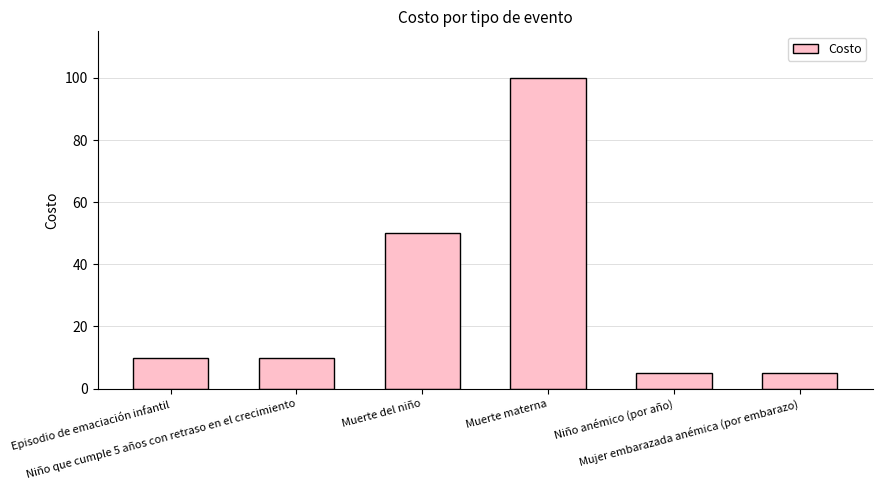

What is the sum of all values?

180